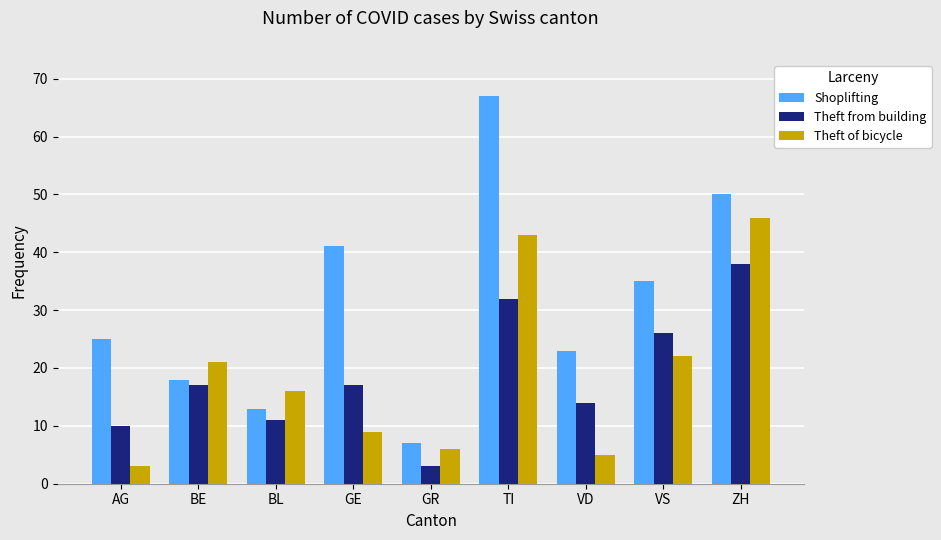

At which label does Shoplifting reach its peak?

TI